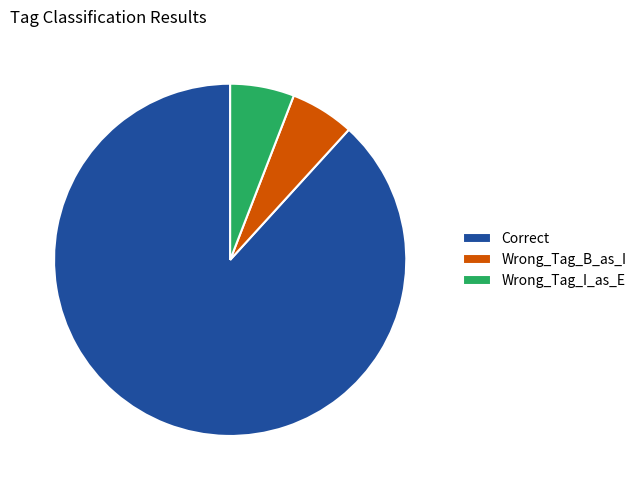

Is there any slice that represents more than half of the pie?

Yes